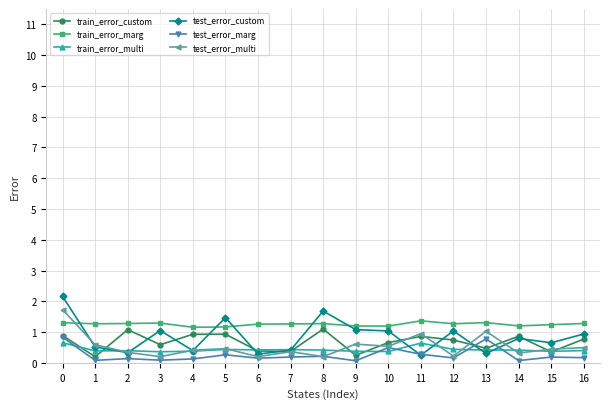

True or false: test_error_multi has more than 2 interior local peaks.

True